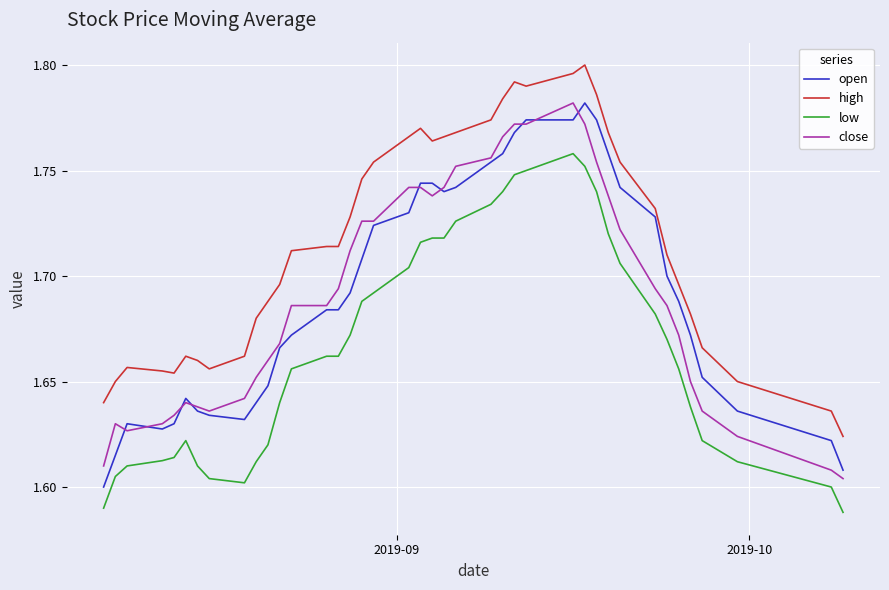

True or false: high and close intersect in this chart.

False